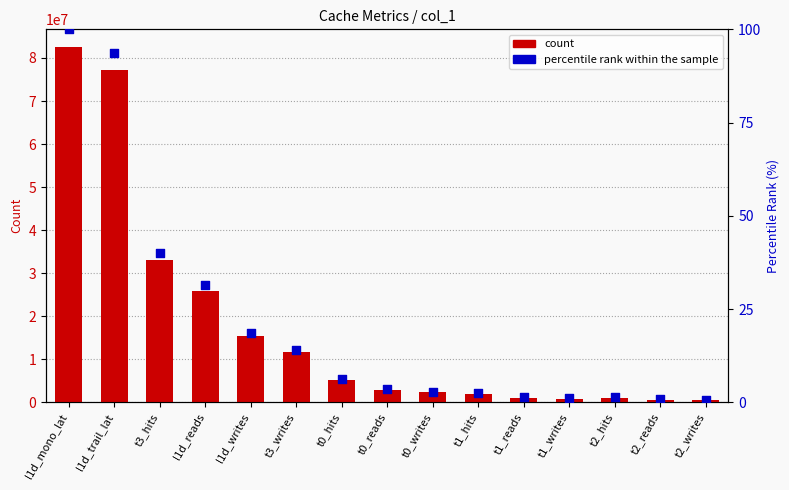

Which series contains the highest Y value?

count